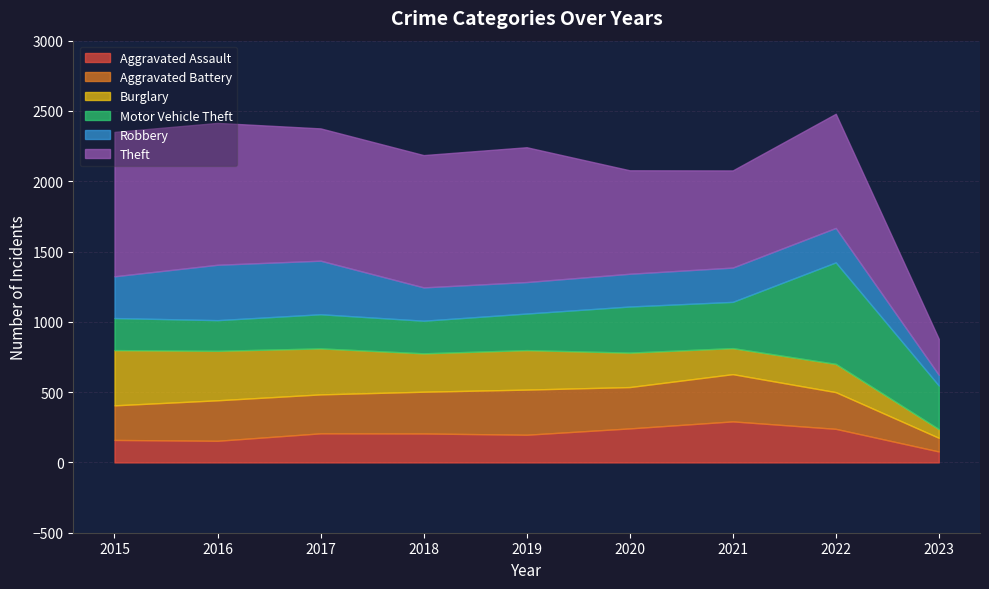

How many values in the Motor Vehicle Theft series exceed 260?

4